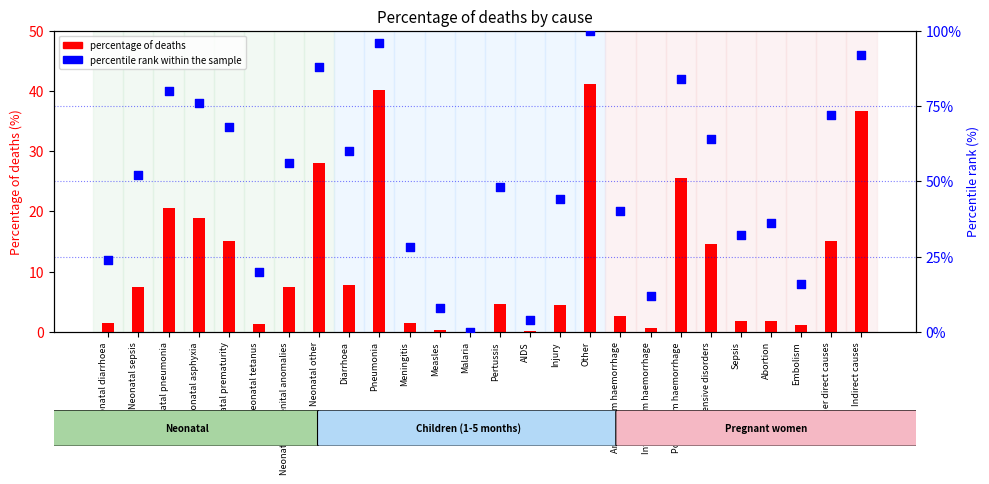

What are all the series names shown in the legend?

percentage of deaths, percentile rank within the sample